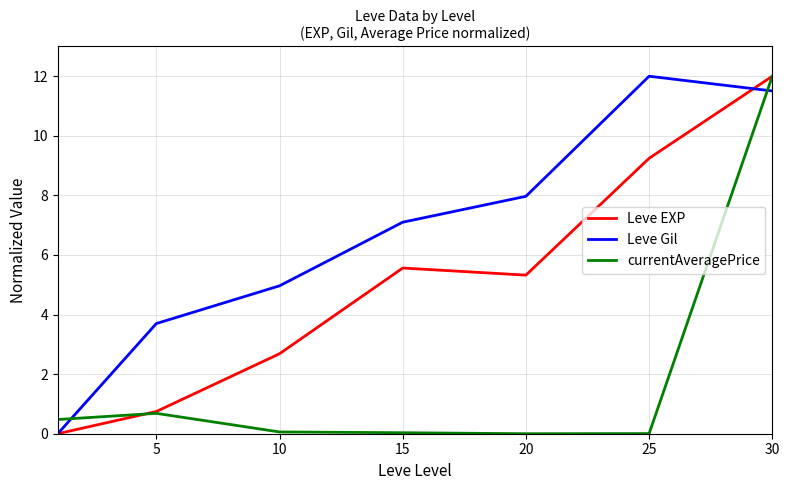

What is the maximum value shown in the chart?

12.0